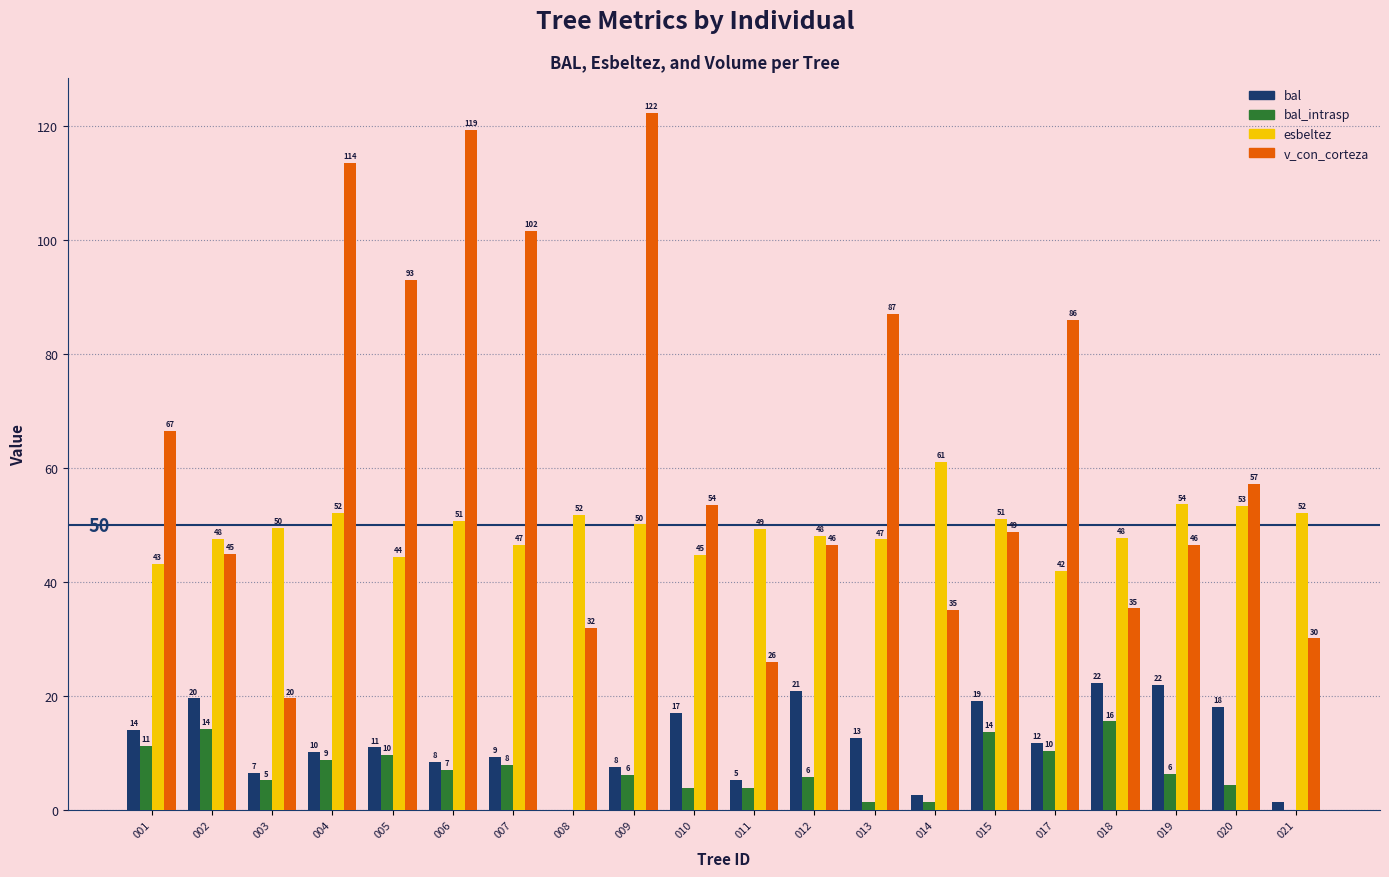

What are all the series names shown in the legend?

bal, bal_intrasp, esbeltez, v_con_corteza